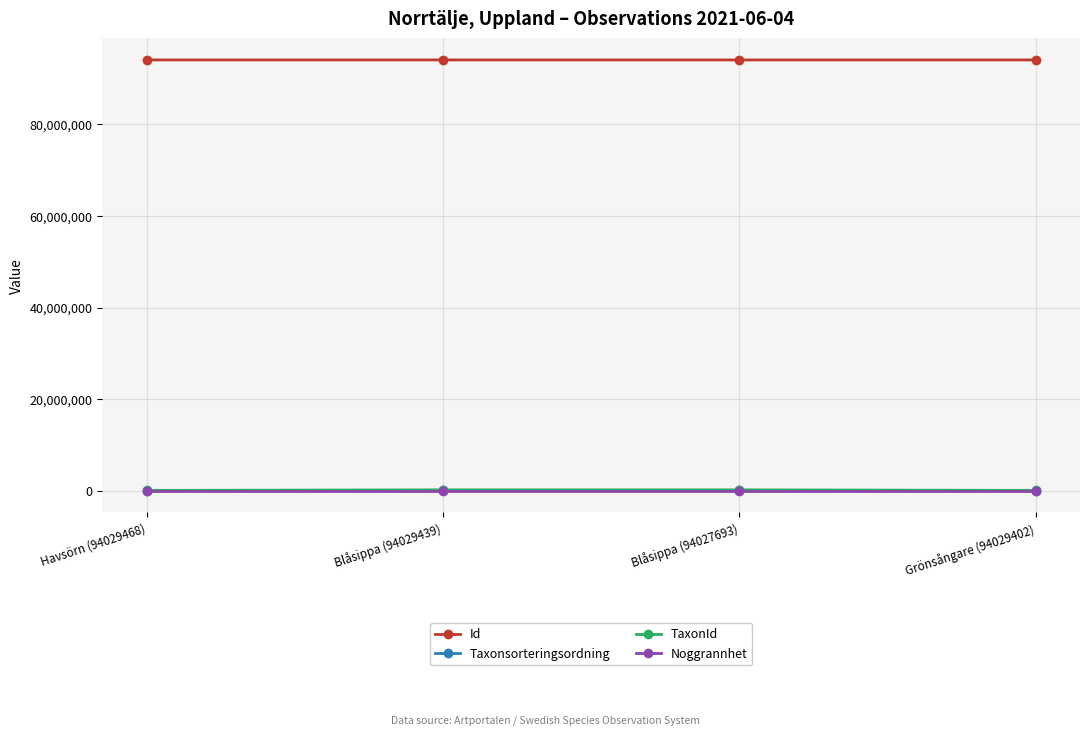

What is the label of the 1st point from the right?

Grönsångare (94029402)